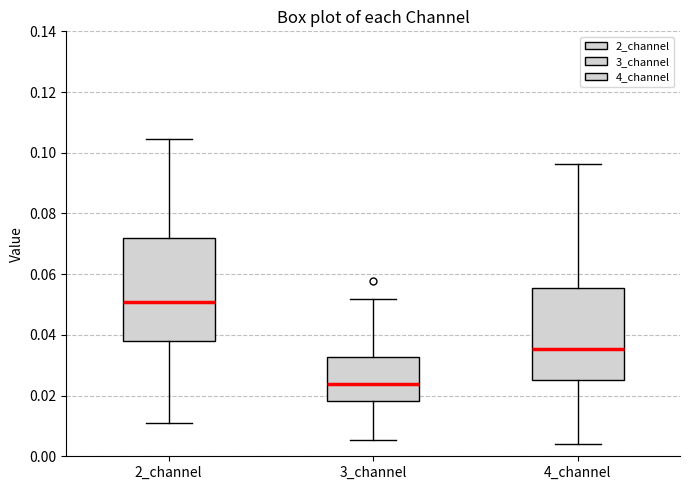

Reading left to right, transcribe this box plot: for each box, give where its median line is, the range the box spans, and where its two whiskers end, as read against the y-axis. The values are not printed on the chart, so give them approximately, as read against the axis.

2_channel: median 0.050, box 0.038 to 0.072, whiskers 0.010 to 0.104
3_channel: median 0.024, box 0.018 to 0.032, whiskers 0.006 to 0.052
4_channel: median 0.036, box 0.026 to 0.056, whiskers 0.004 to 0.096